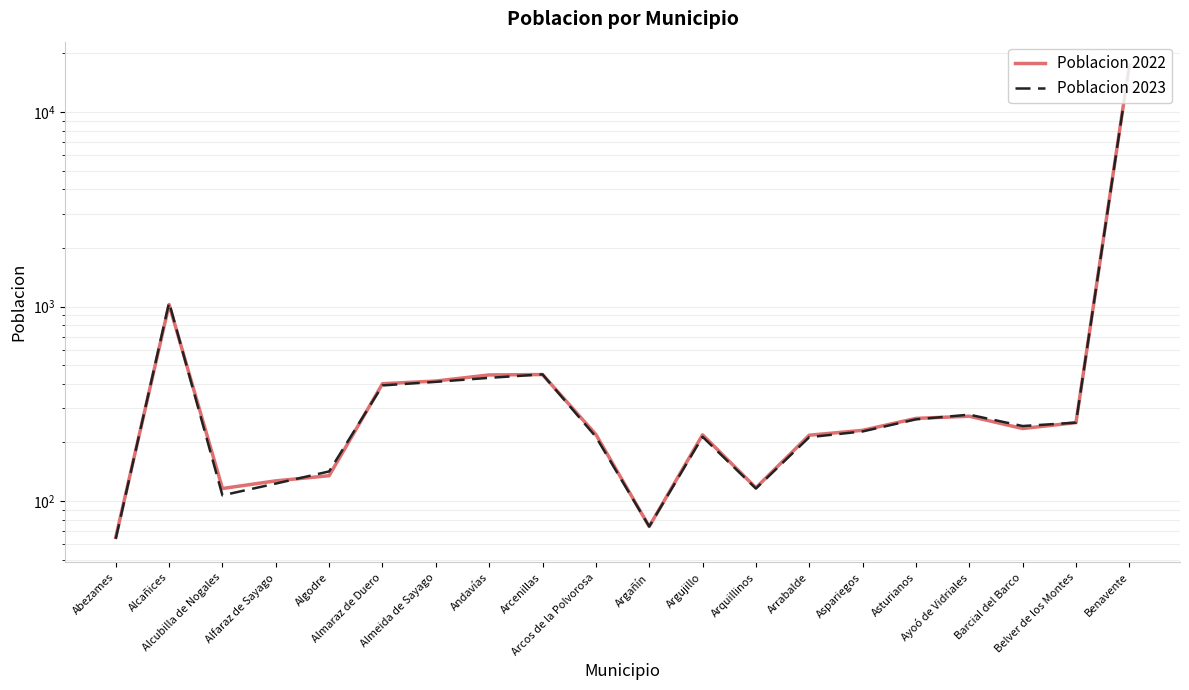

What is the average value of the Poblacion 2023 series?

1126